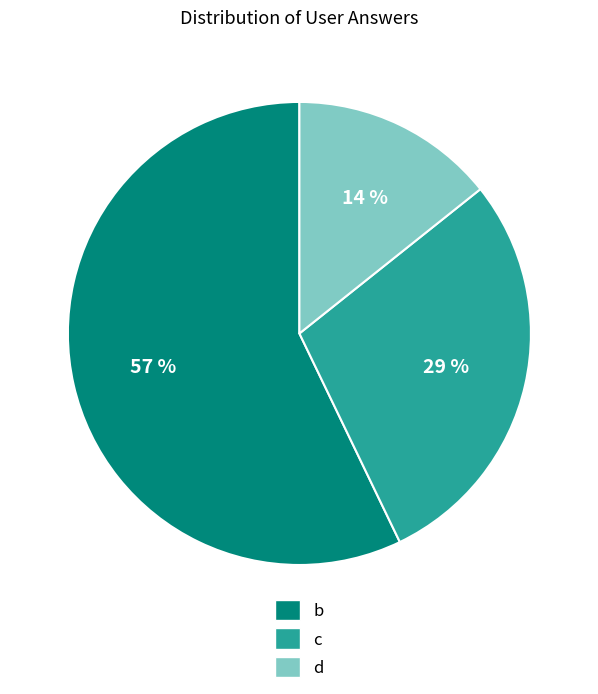

Which slice is the smallest?

d